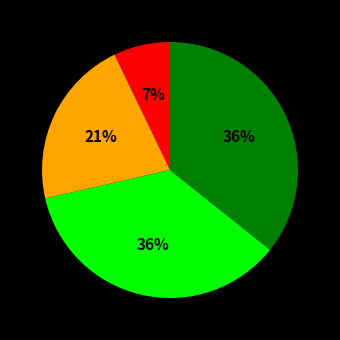

Does any single category account for the majority?

No